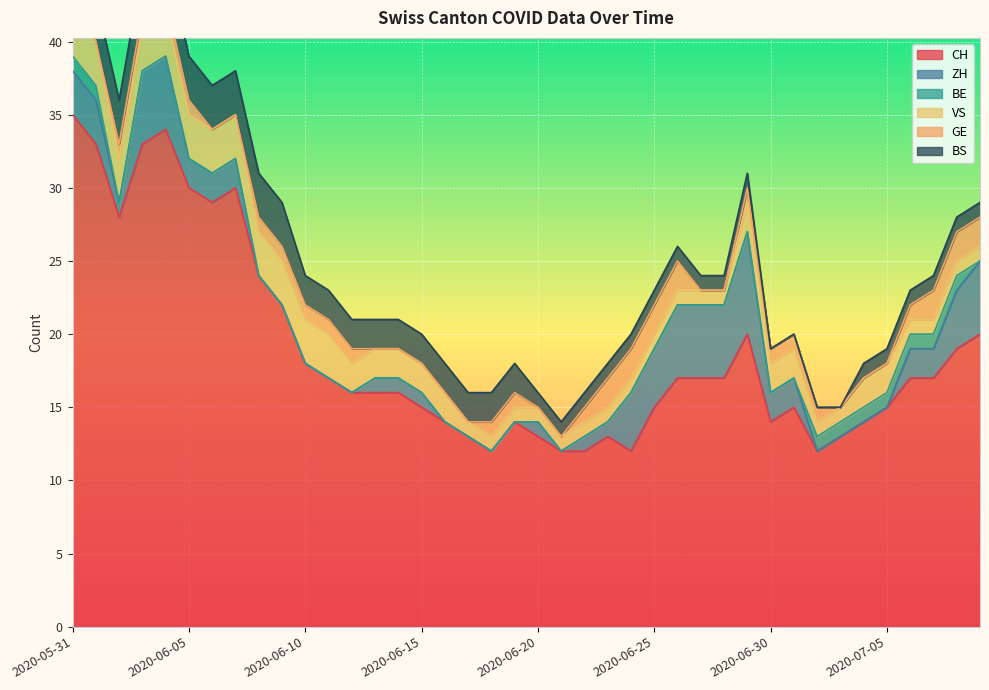

How many BS values are between 1 and 3?

36